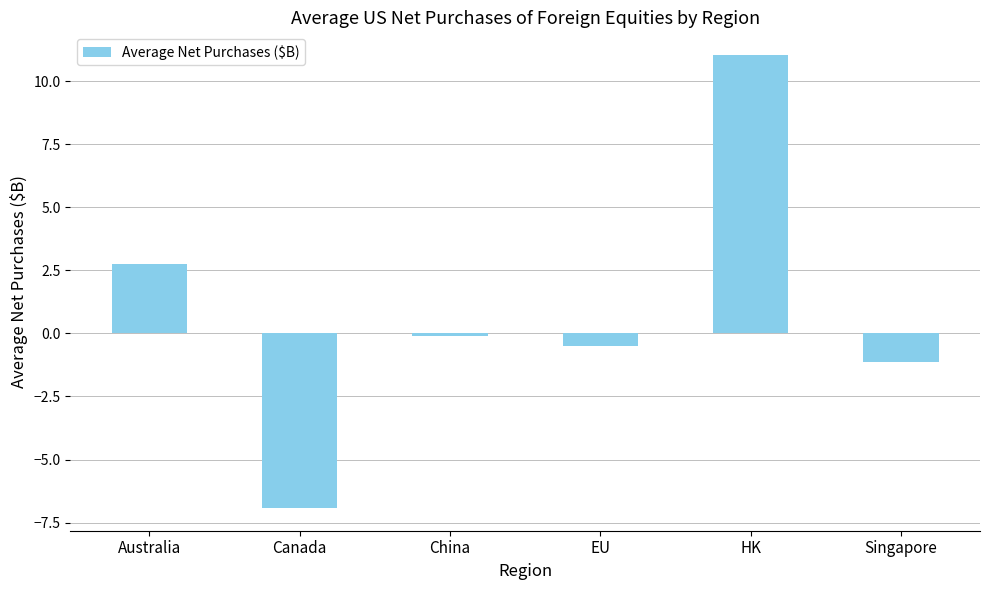

What is the approximate value at Australia?

2.7